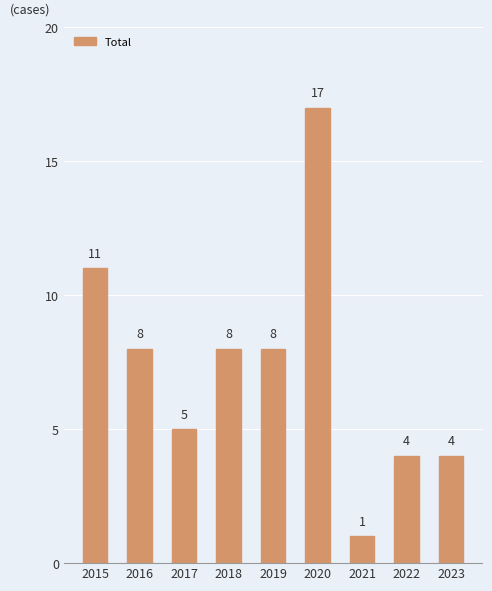

Which has a higher value, 2017 or 2022?

2017